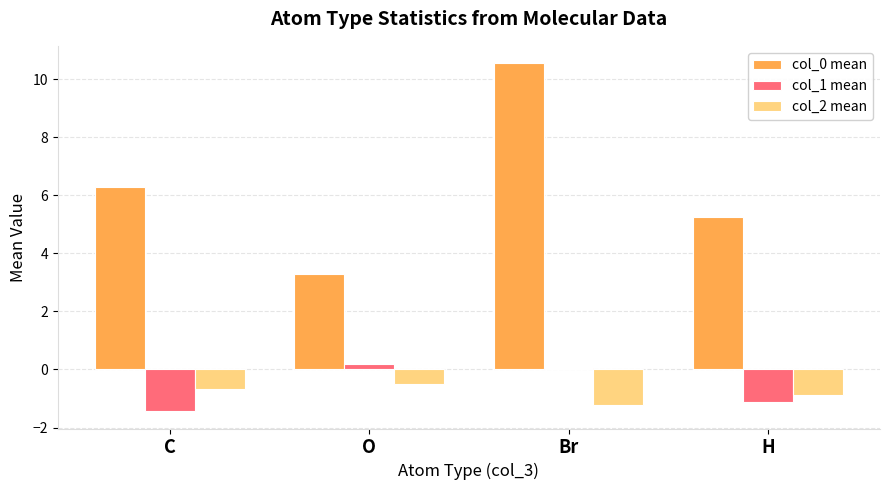

What is the maximum value shown in the chart?

10.6